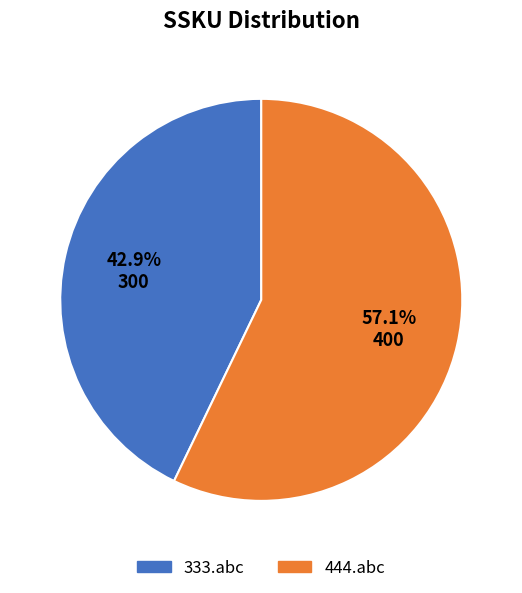

To the nearest percent, what percentage of the pie is 333.abc?

43%